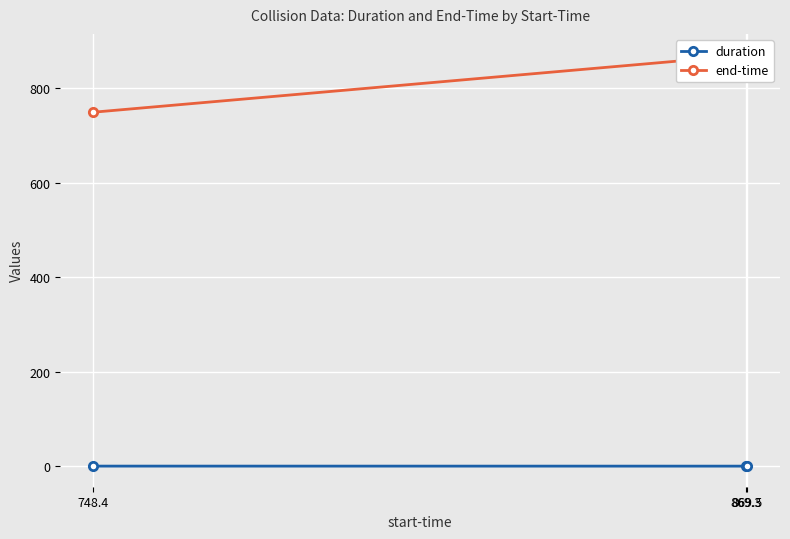

Reading right to left, extract all data points from this chart.

duration: 869.5=1.3	869.3=0.1	748.4=0.2
end-time: 869.5=870.8	869.3=869.5	748.4=748.6